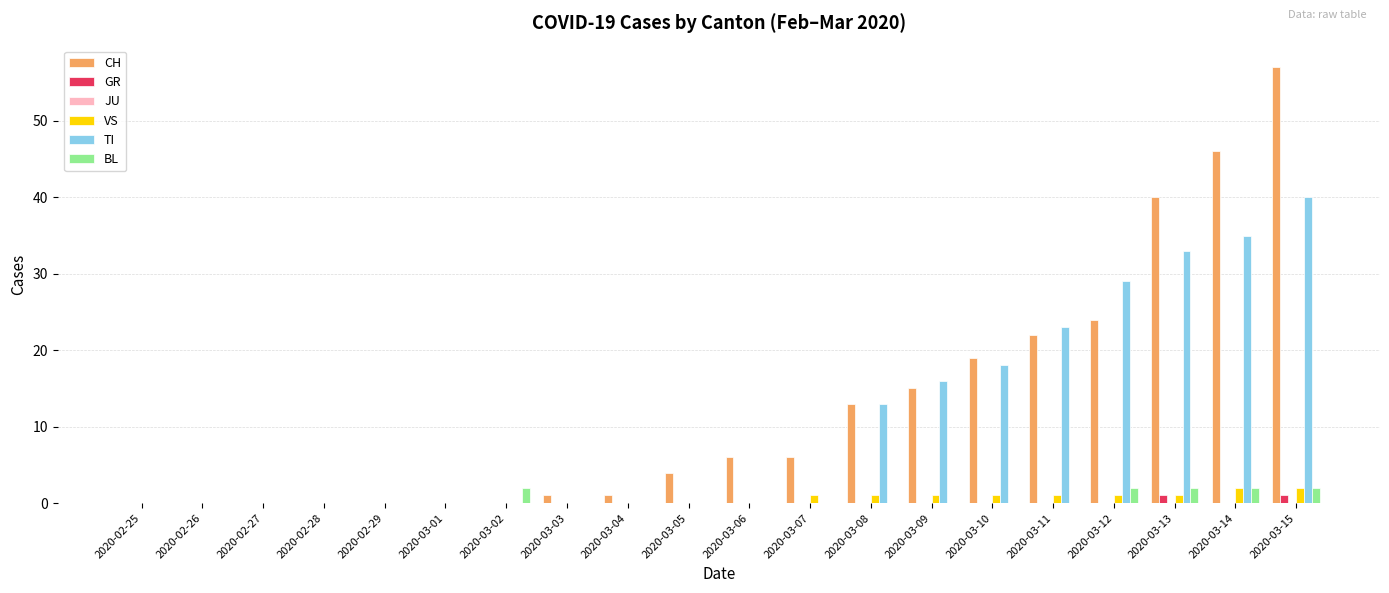

What is the sum of all VS values?

11